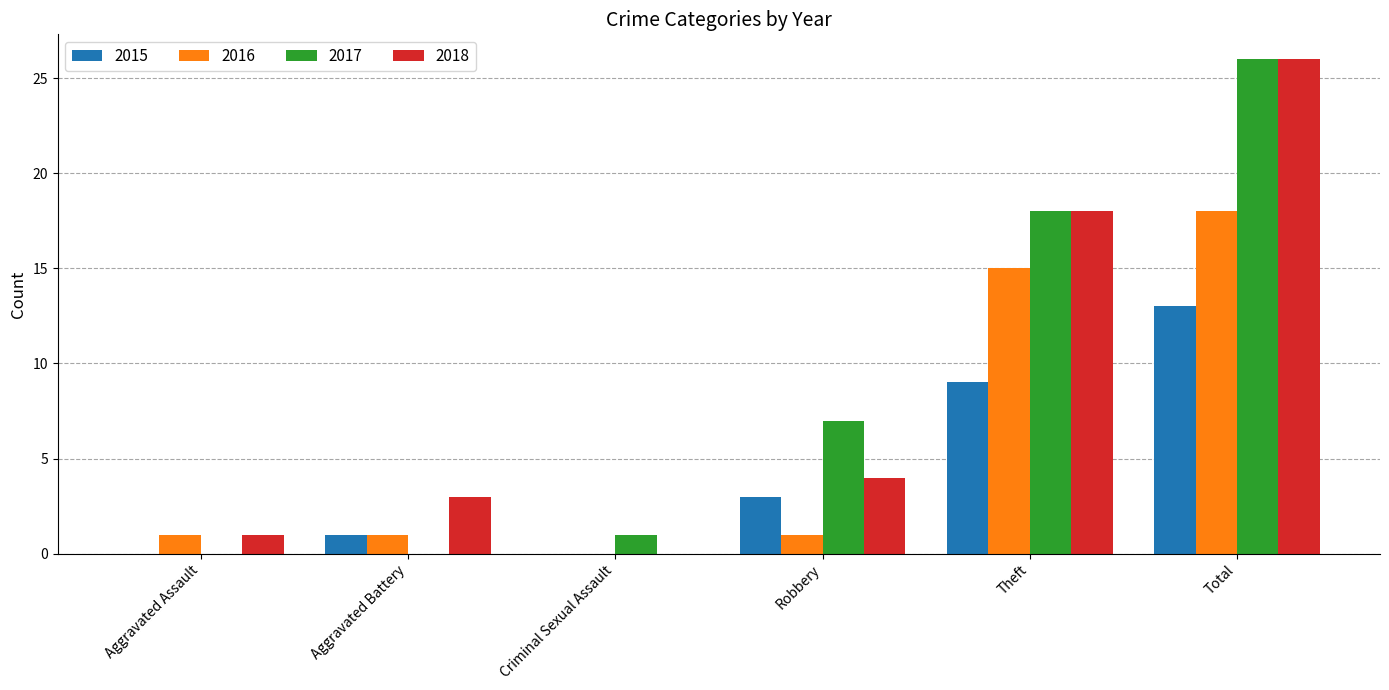

Is the value of 2016 at Aggravated Battery greater than the value of 2017 at Total?

No